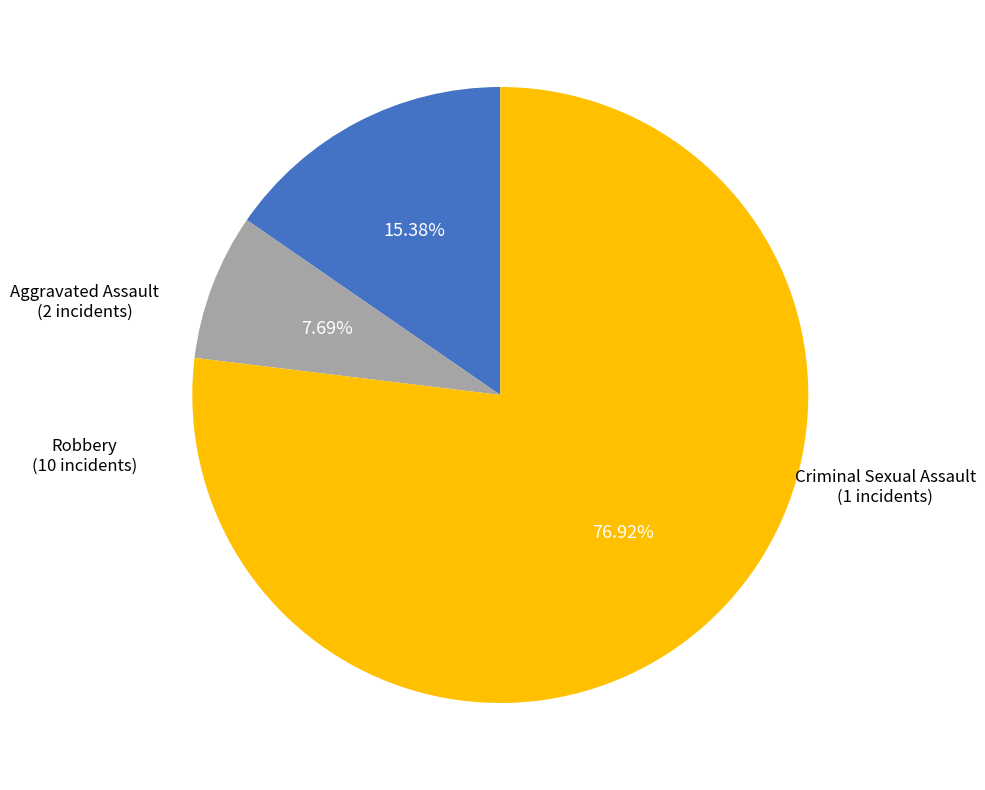

Is there a majority slice in this chart?

Yes